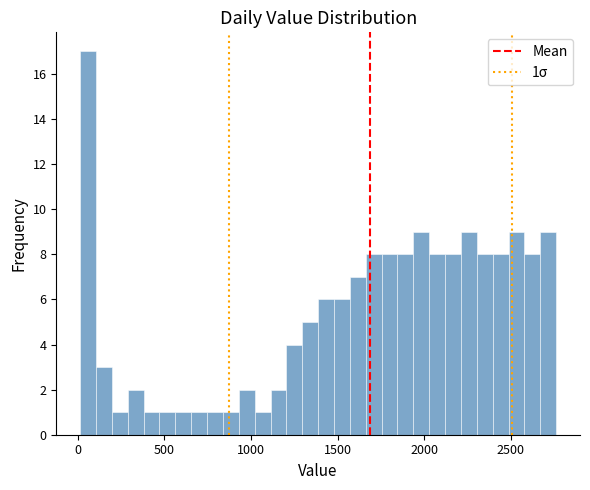

Around what value on the x-axis is the tallest bar? Give the approximate position of its centre, as read against the axis.

50